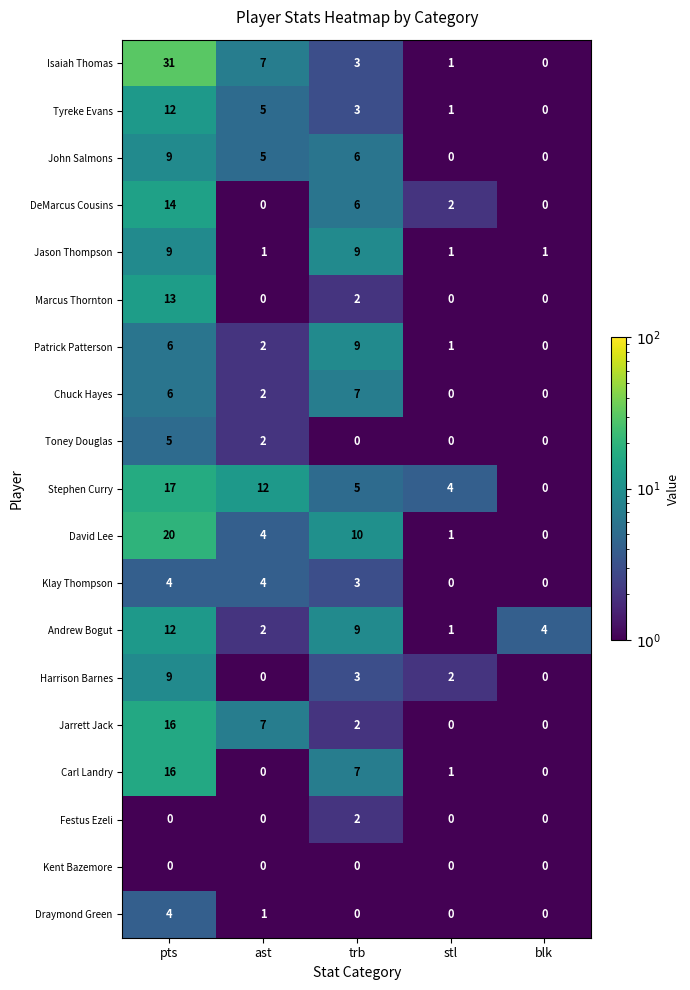

Between stl and blk, which series saw the biggest shift?

Stephen Curry